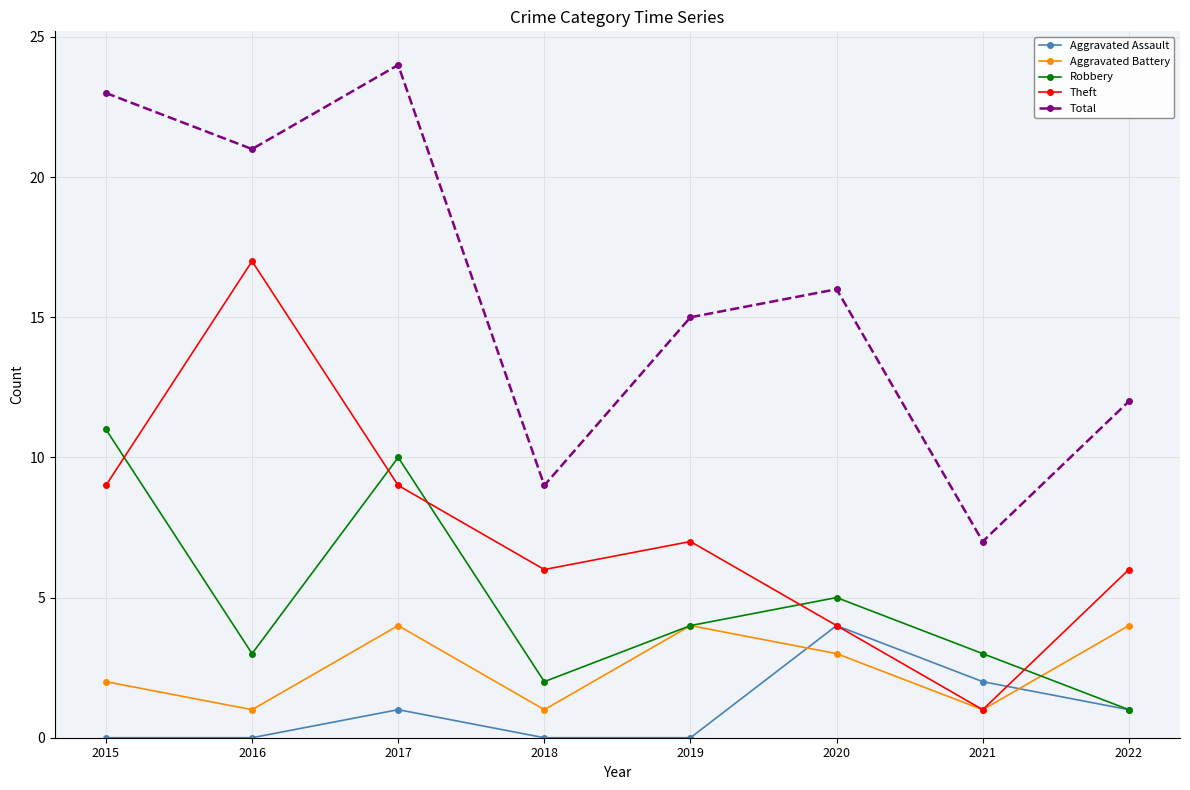

True or false: Theft and Total cross at least once.

False